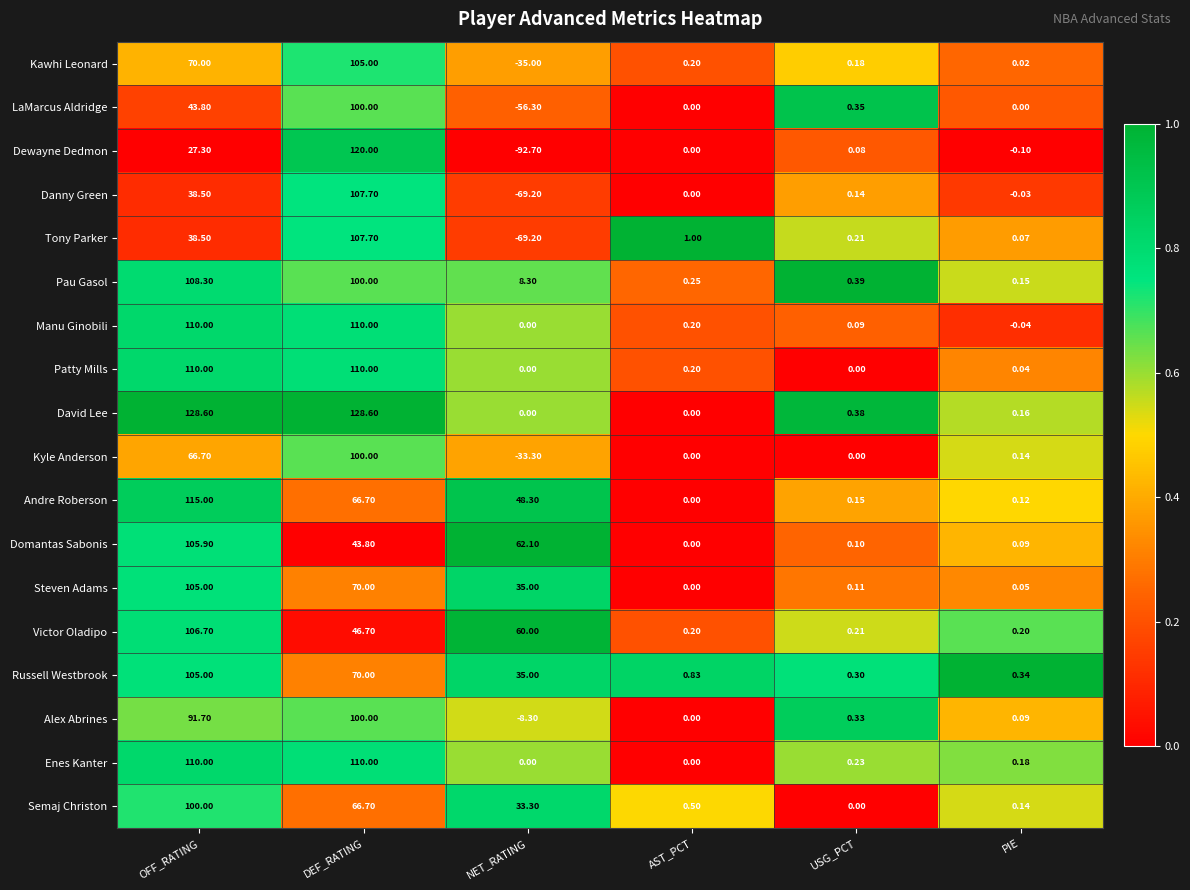

Between NET_RATING and PIE, which series saw the biggest shift?

Dewayne Dedmon